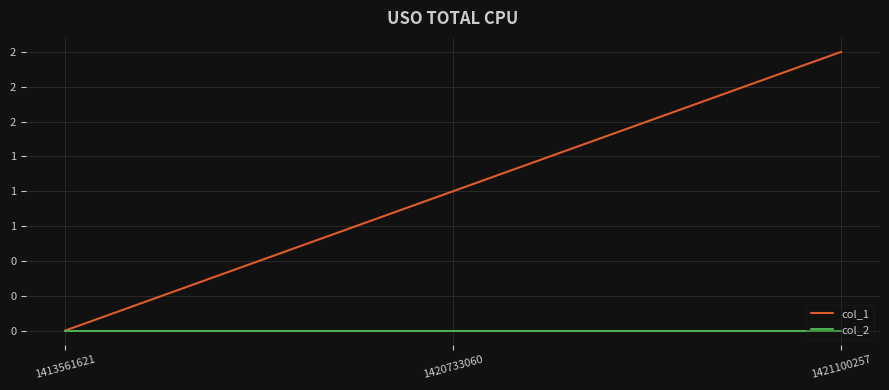

Reading left to right, what are all the values shown in this chart?

col_1: 1413561621=0	1420733060=1	1421100257=2
col_2: 1413561621=0	1420733060=0	1421100257=0